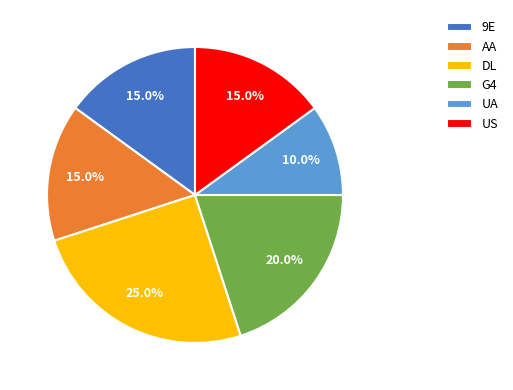

To the nearest percent, what is the average slice percentage?

17%